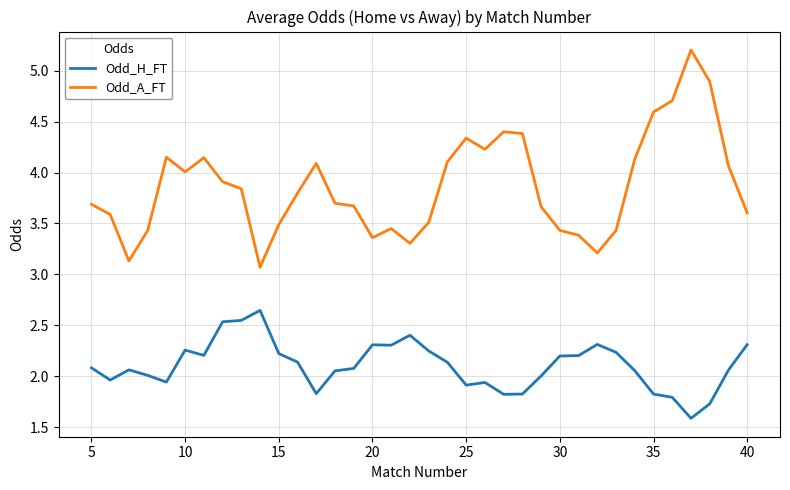

True or false: Odd_H_FT has more than 0 interior local peaks.

True